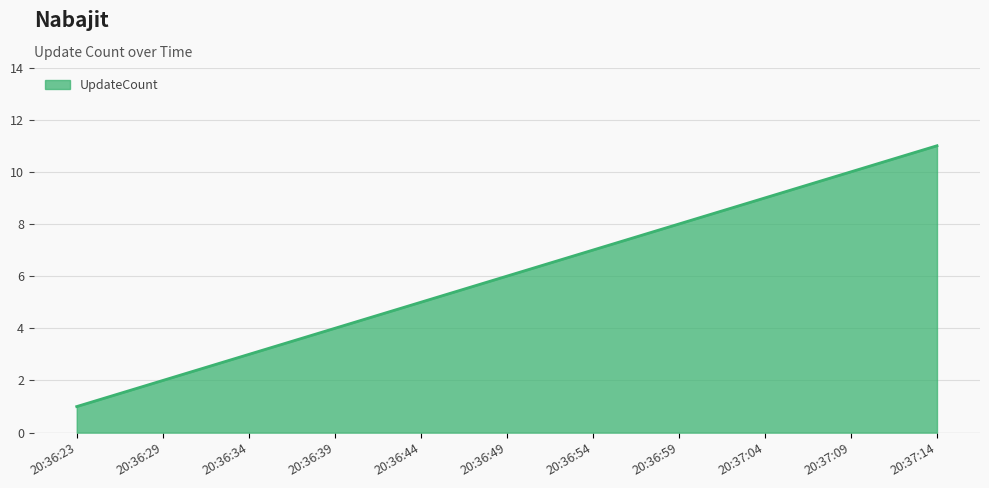

Between 20:37:14 and 20:36:59, which is larger?

20:37:14